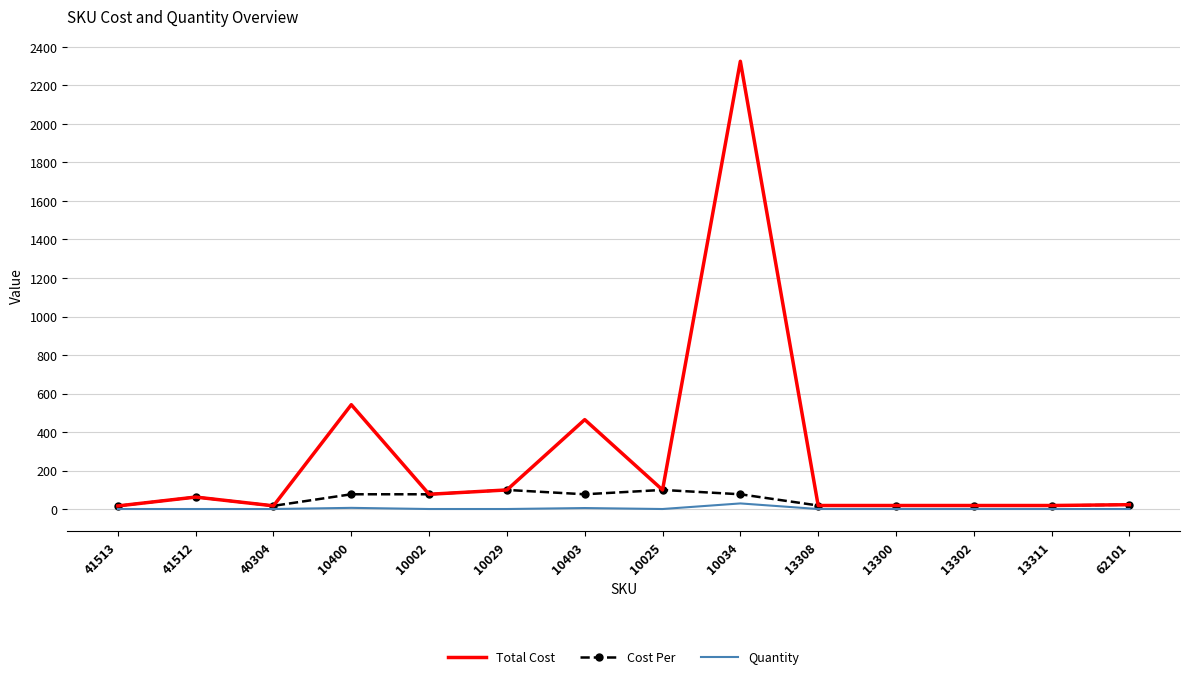

The value of Total Cost at 10403 is 465.0. True or false?

True